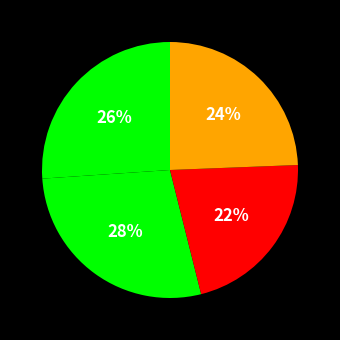

Which category has the smallest portion of the pie?

recall